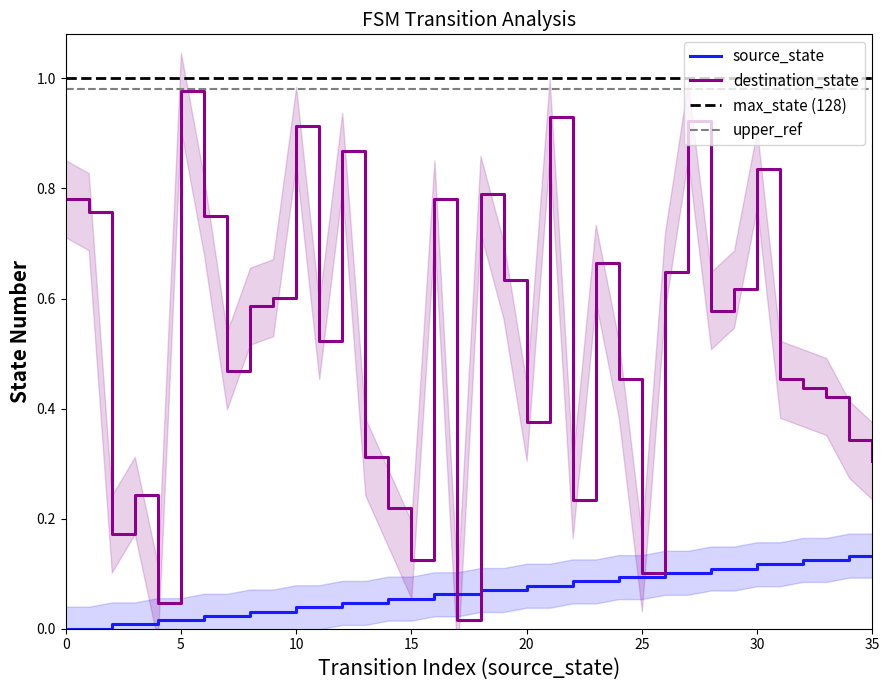

At how many categories does at least one series exceed 0?

36